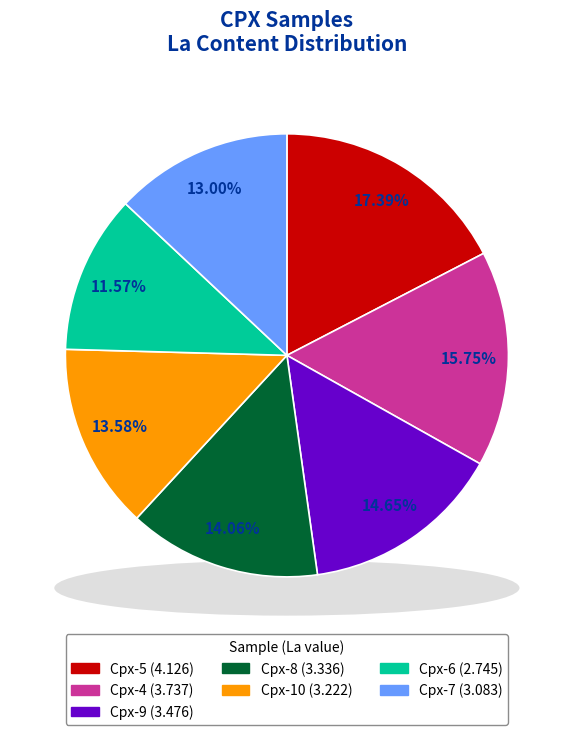

Approximately how many times larger is the value at Cpx-9 compared to Cpx-4?

0.9